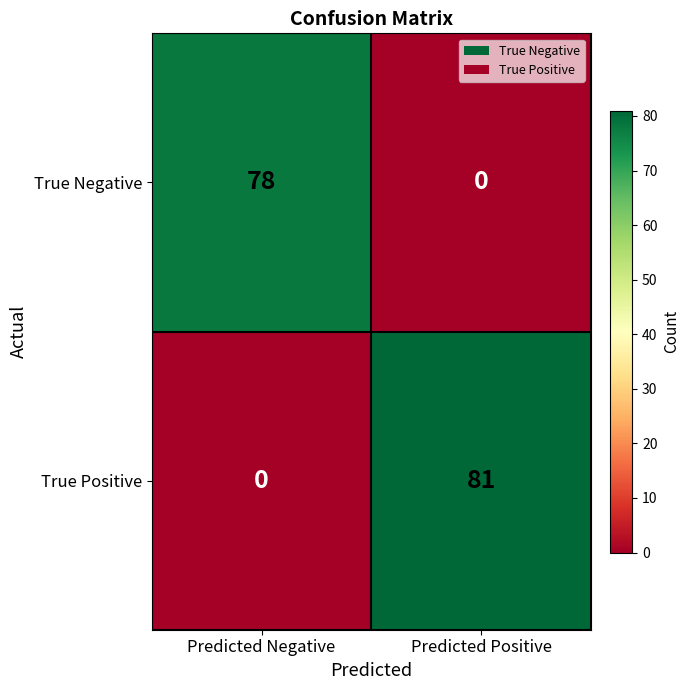

Rank the series by their maximum value, from highest to lowest.

True Positive, True Negative